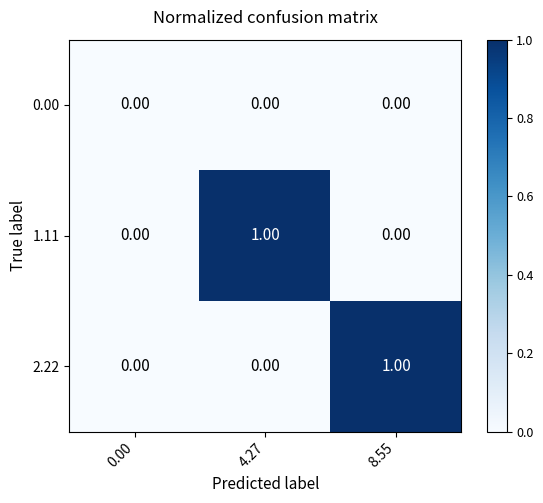

How many data points does each series have?

3